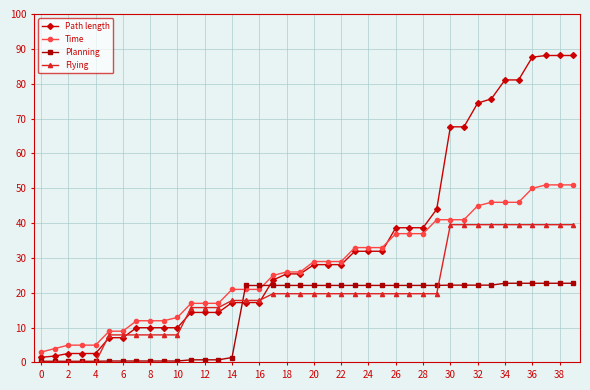

True or false: Path length and Planning intersect in this chart.

True